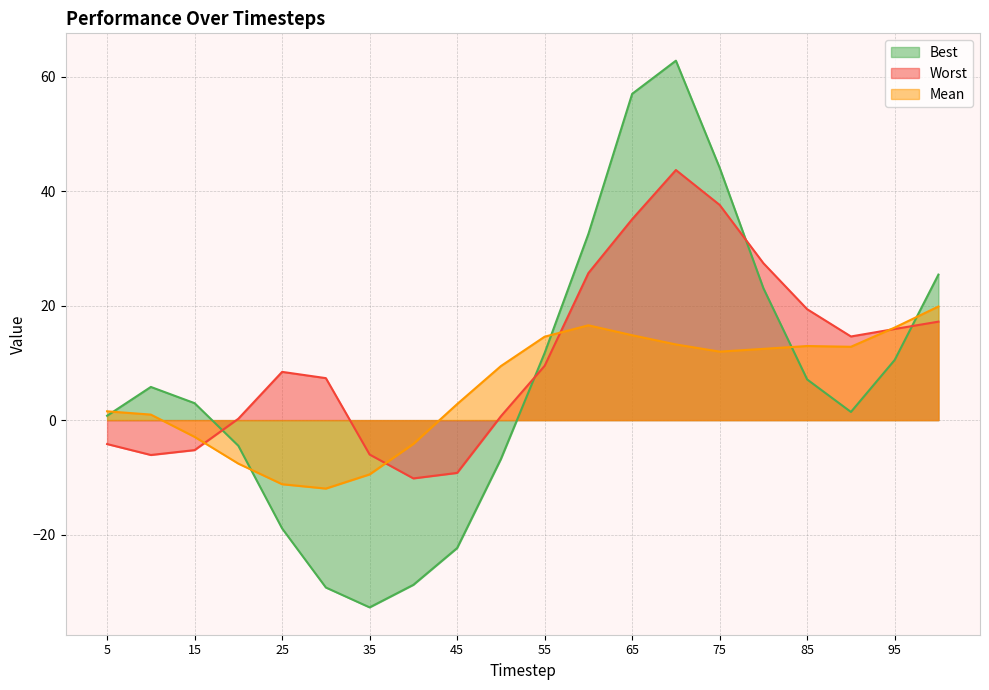

In Worst, how many points are higher than both neighbors (excluding endpoints)?

2